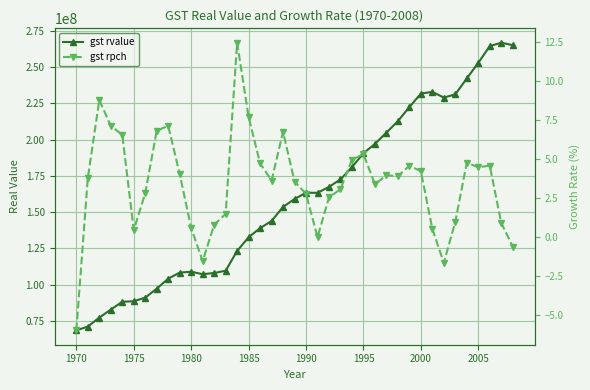

What are all the series names shown in the legend?

gst rvalue, gst rpch